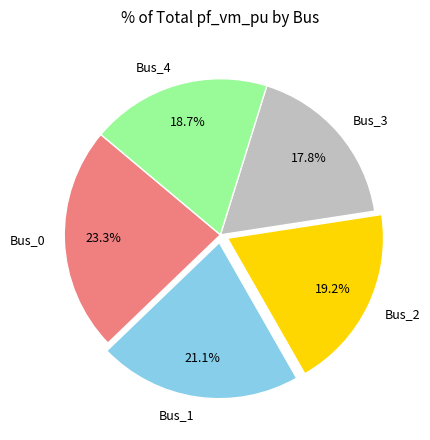

Does Bus_1 account for over 50% of the chart?

No